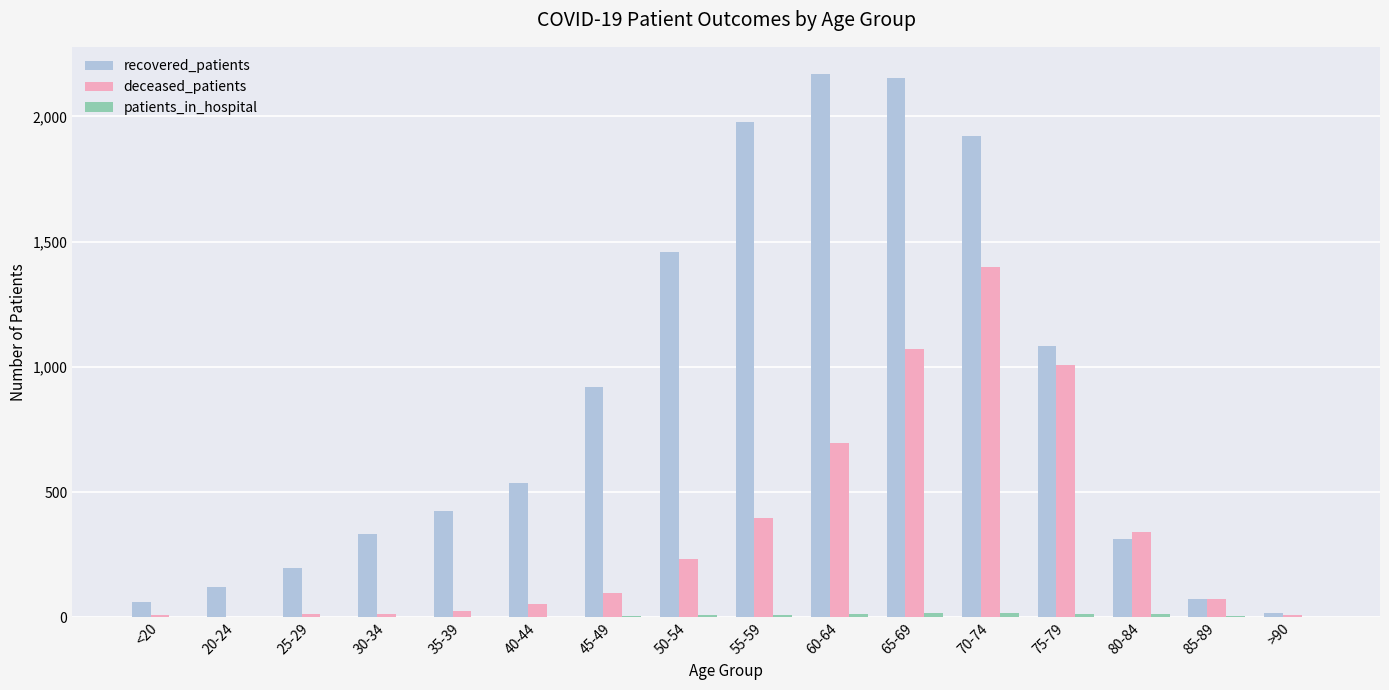

What is the sum of all deceased_patients values?

5446